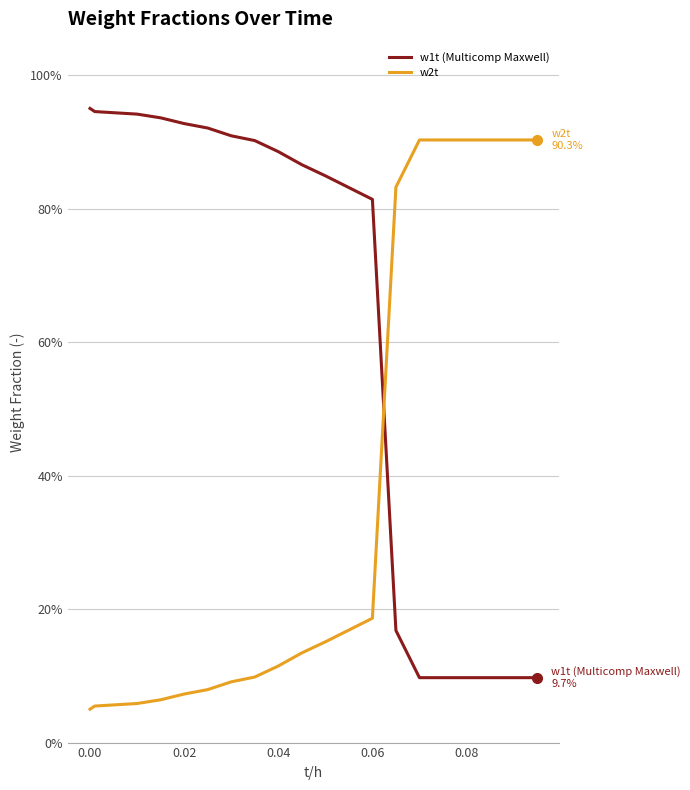

Which series ends up on top after the final intersection of w1t (Multicomp Maxwell) and w2t?

w2t